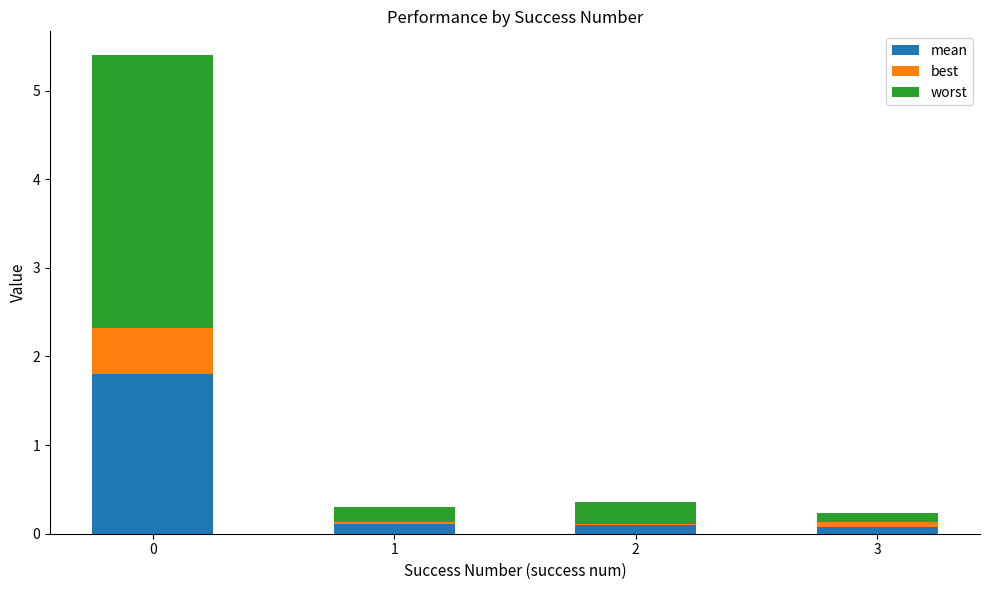

What is the sum of the worst values at 3 and 2?

0.4